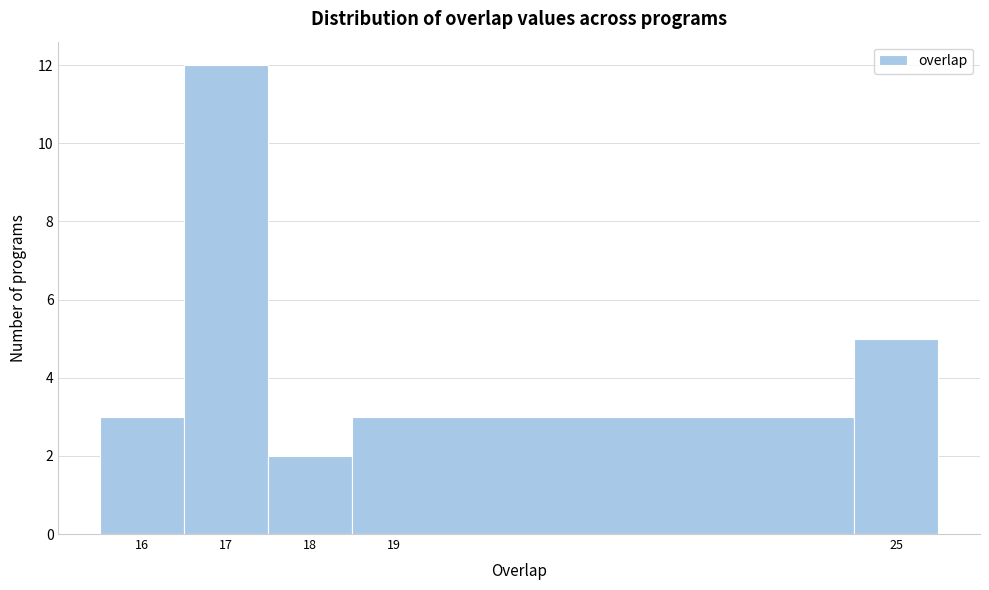

How tall is the bar that spans 17.5 to 18.5 on the x-axis? The values are not printed on the chart, so give them approximately, as read against the axis.

2